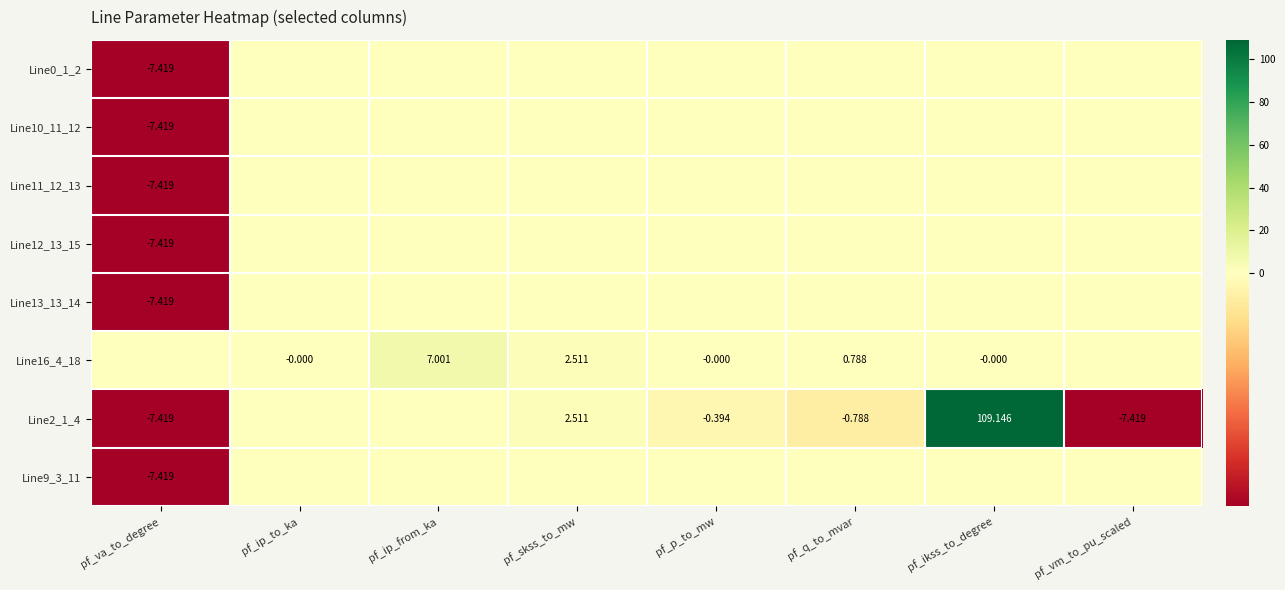

Which has a higher value, pf_ikss_to_degree or pf_va_to_degree?

pf_ikss_to_degree